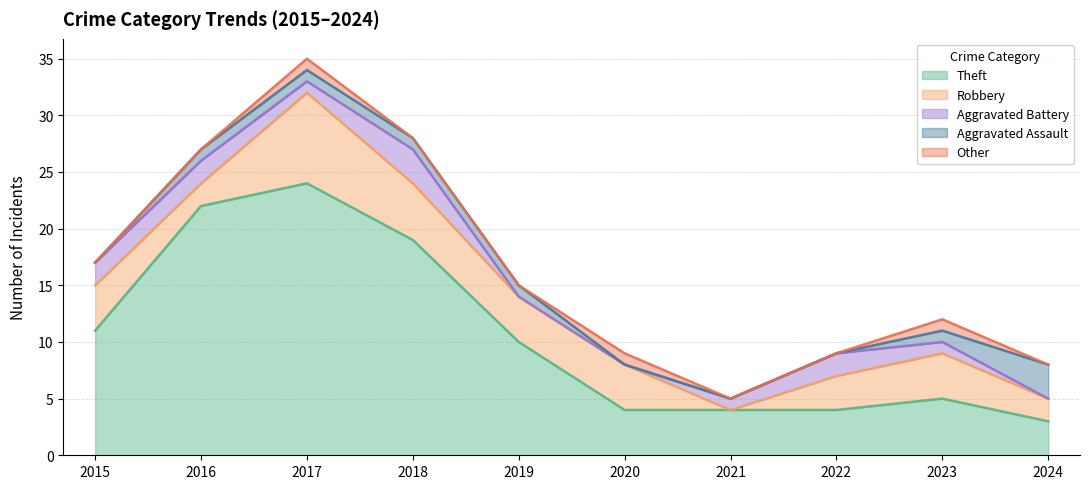

The Aggravated Battery series shows 1 at 2015. True or false?

False